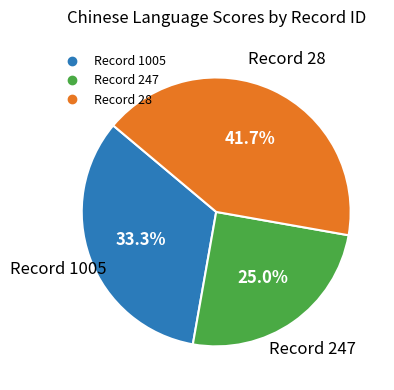

Does any single category account for the majority?

No